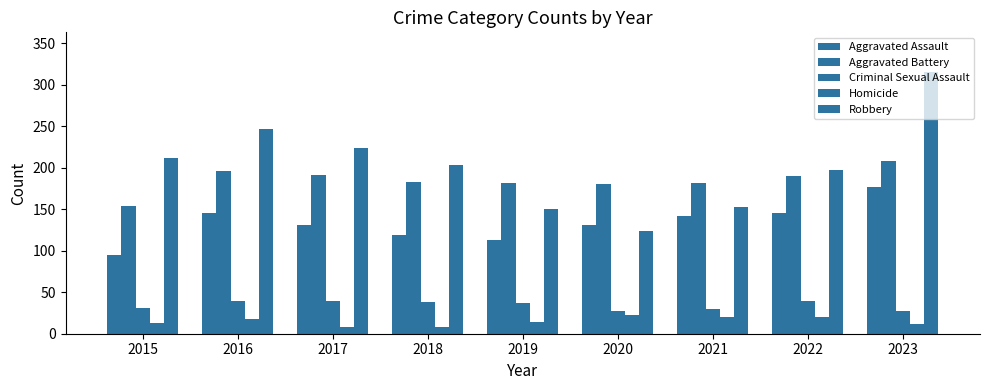

Which series has the largest total across all categories?

Robbery